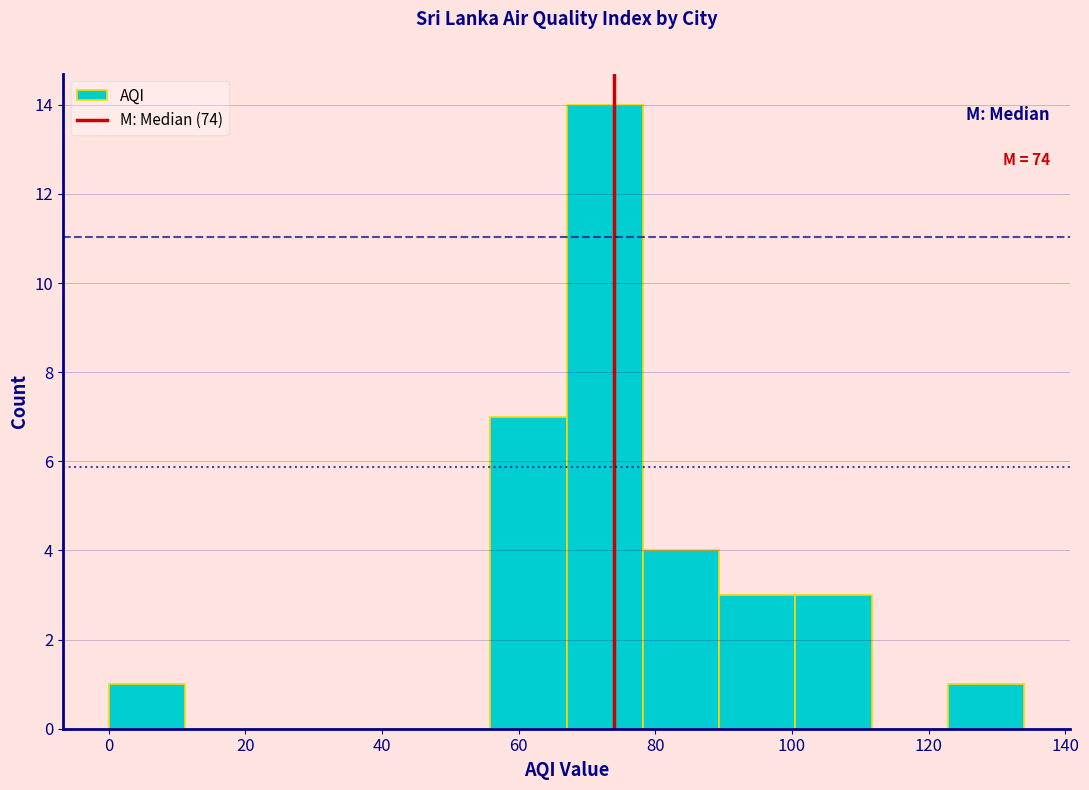

Over which range of the x-axis is the bar tallest?

68 to 78